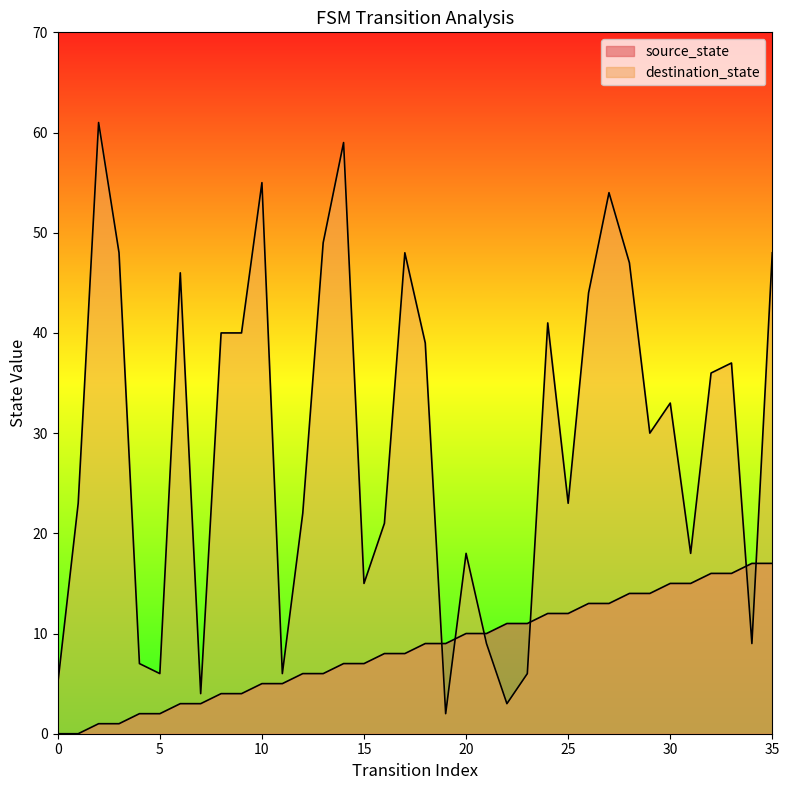

At how many categories does at least one series exceed 60?

1